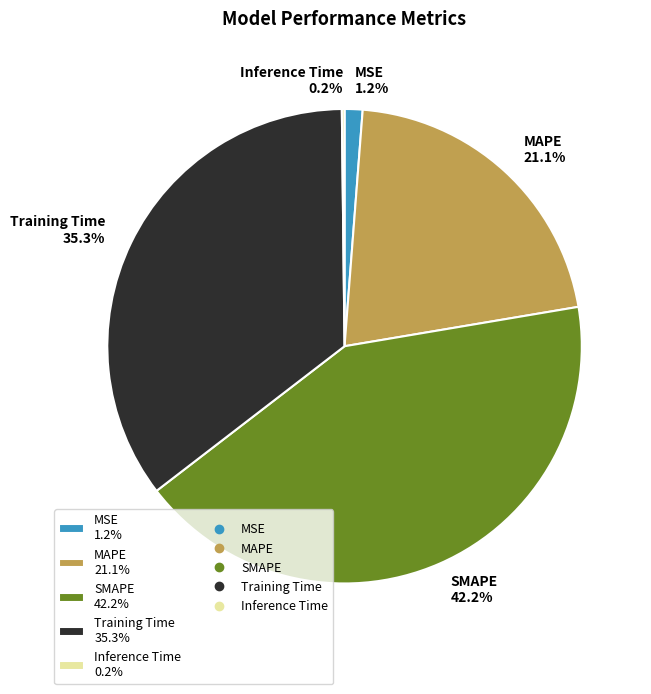

Which slice is the largest?

SMAPE